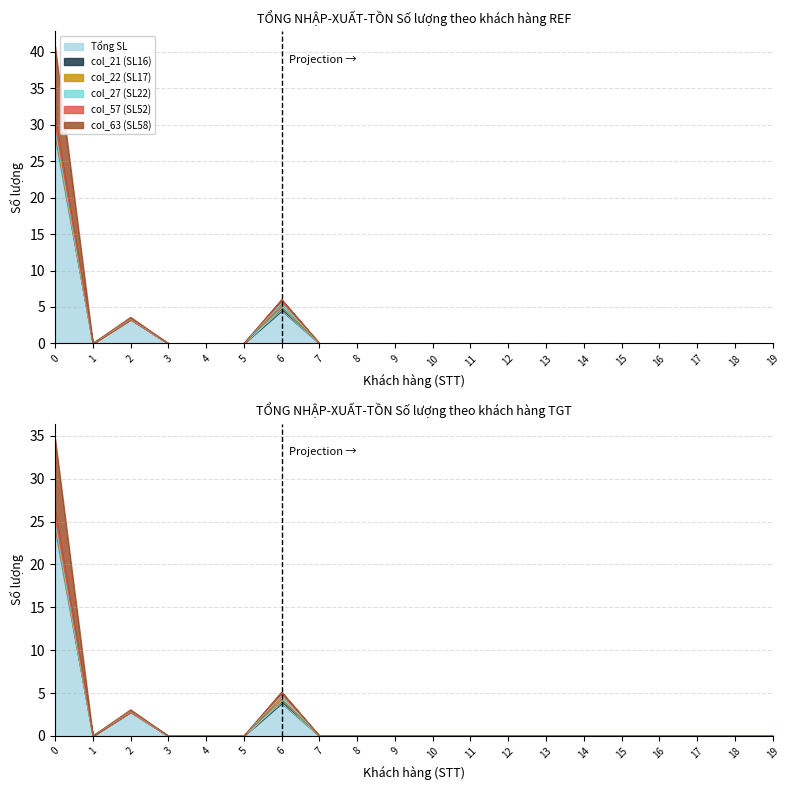

In col_63 (SL58), how many points are higher than both neighbors (excluding endpoints)?

2